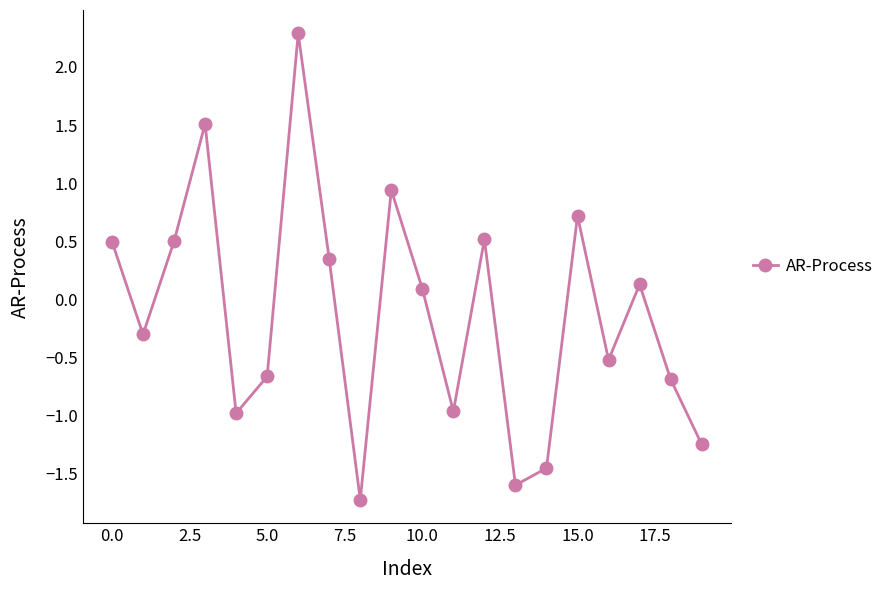

How many lines are shown in the chart?

1